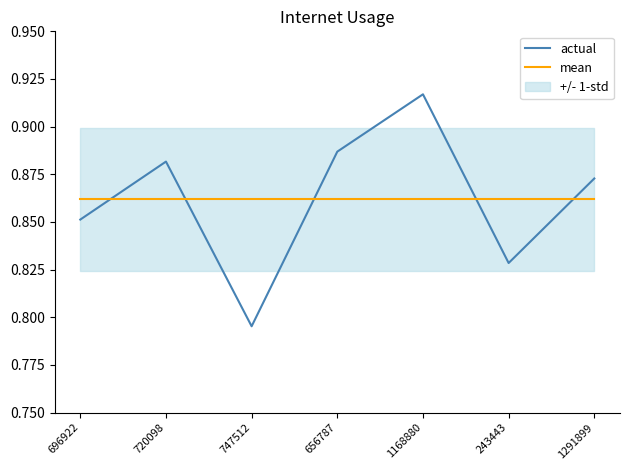

The value of mean at 1291899 is 1.5. True or false?

False